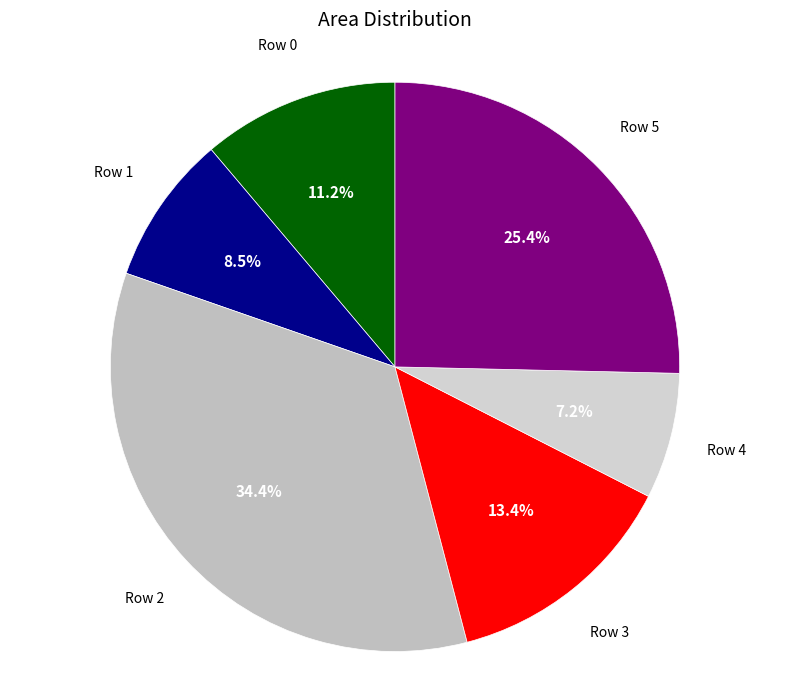

Is it true that Row 5 is 25% of the pie?

True